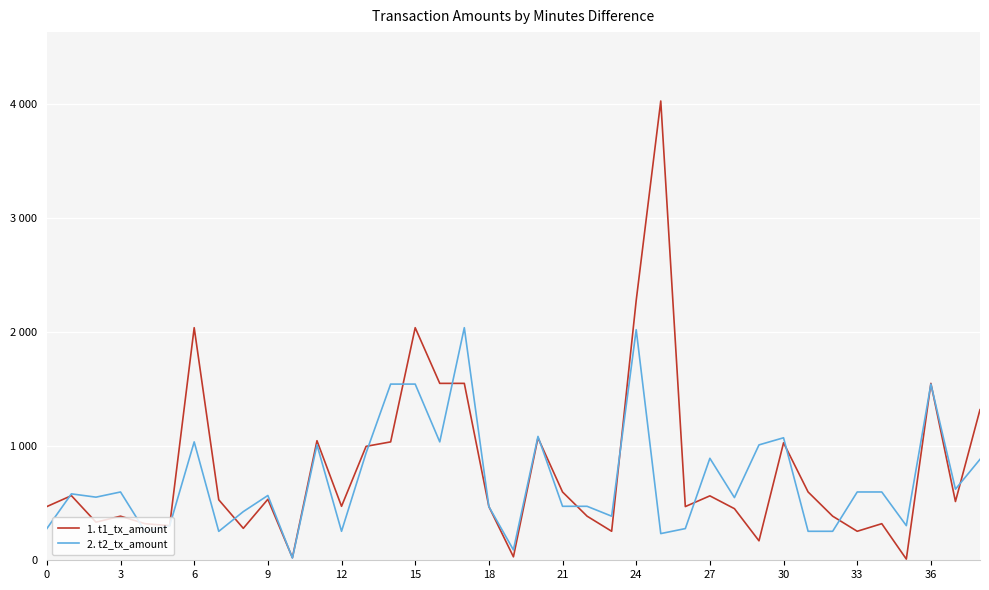

What is the greatest value displayed?

4028.6